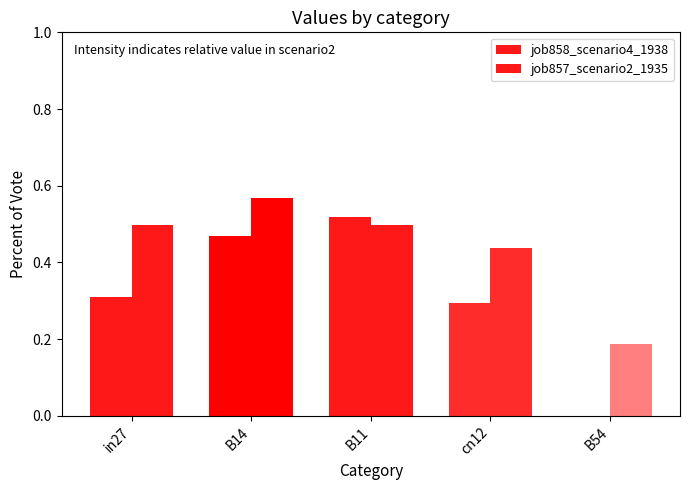

Where is job857_scenario2_1935 nearest to the value 0?

B54